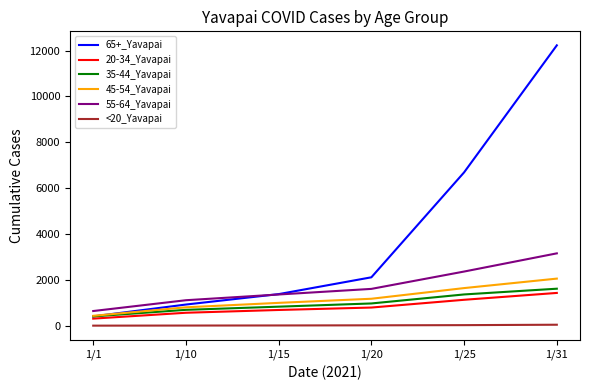

Which category has the highest value across all series?

1/31